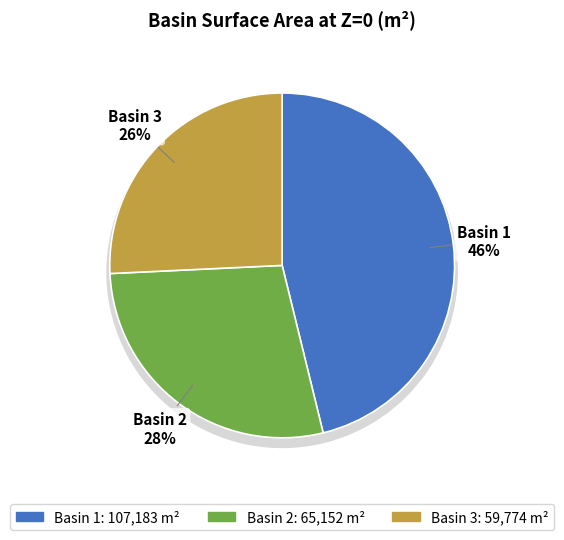

Does Basin 2 account for over 50% of the chart?

No